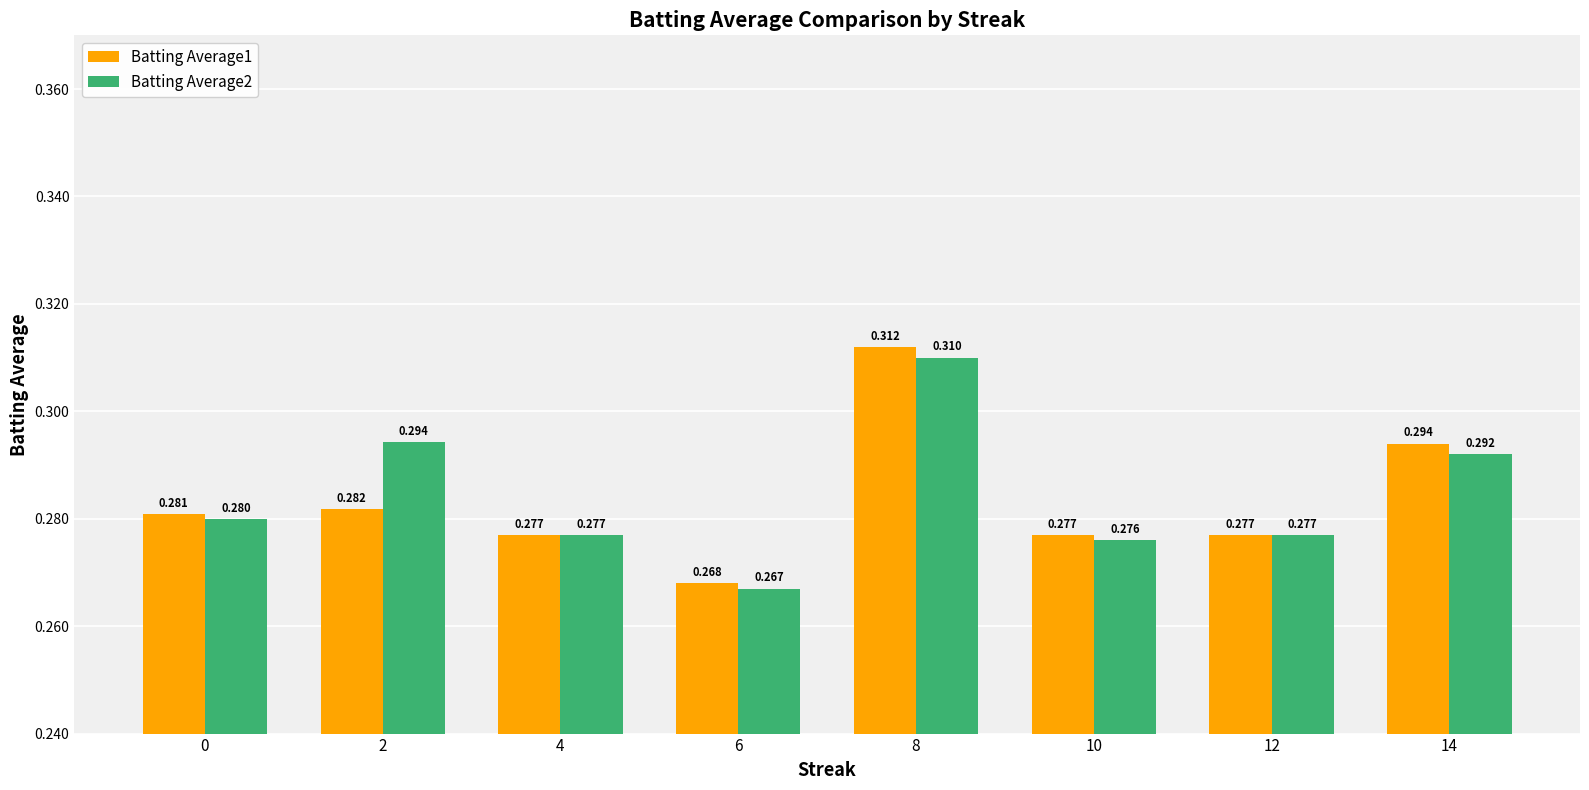

Are the bars horizontal?

No